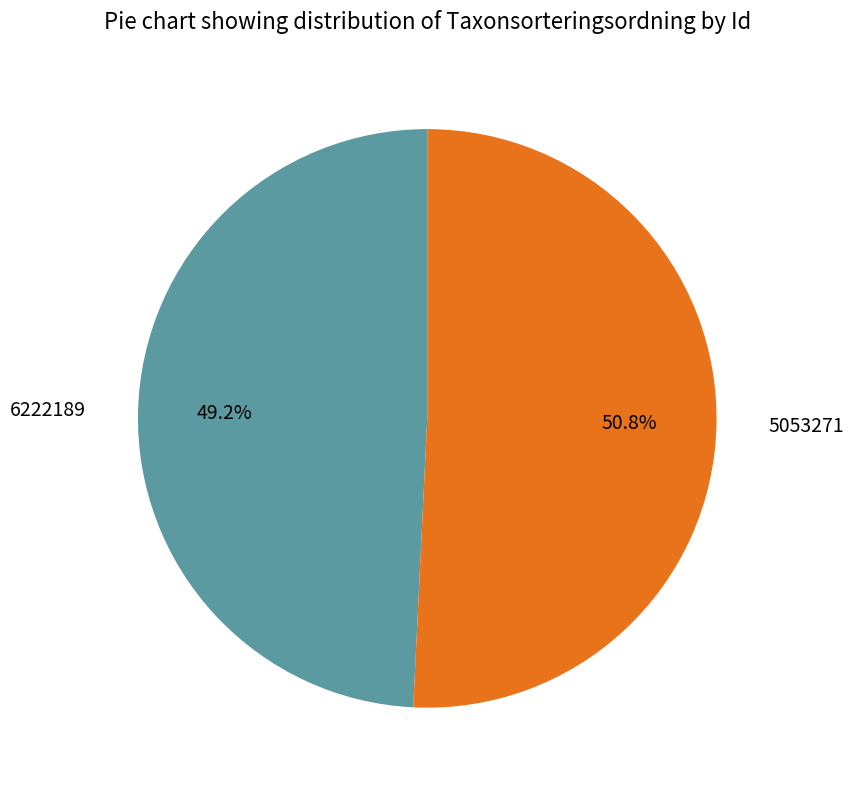

Approximately how many times larger is the value at 5053271 compared to 6222189?

1.0